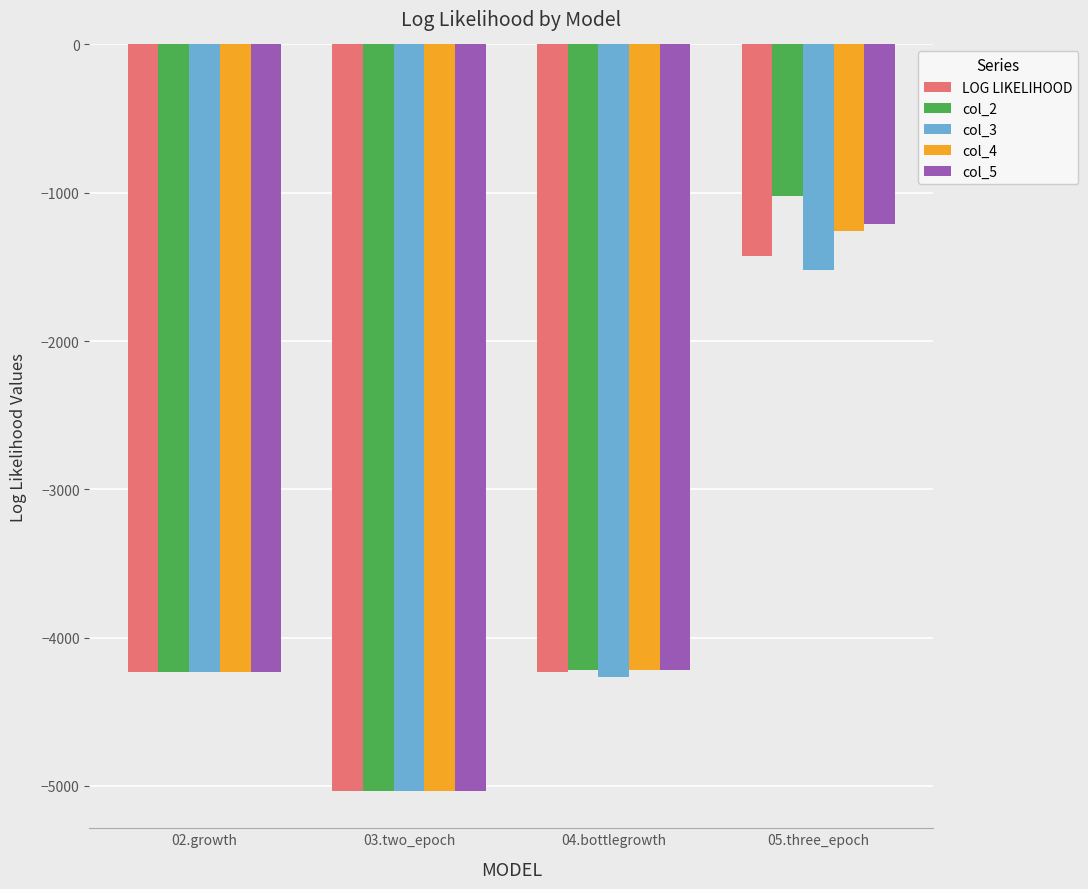

Between 04.bottlegrowth and 05.three_epoch, which series saw the biggest shift?

col_2